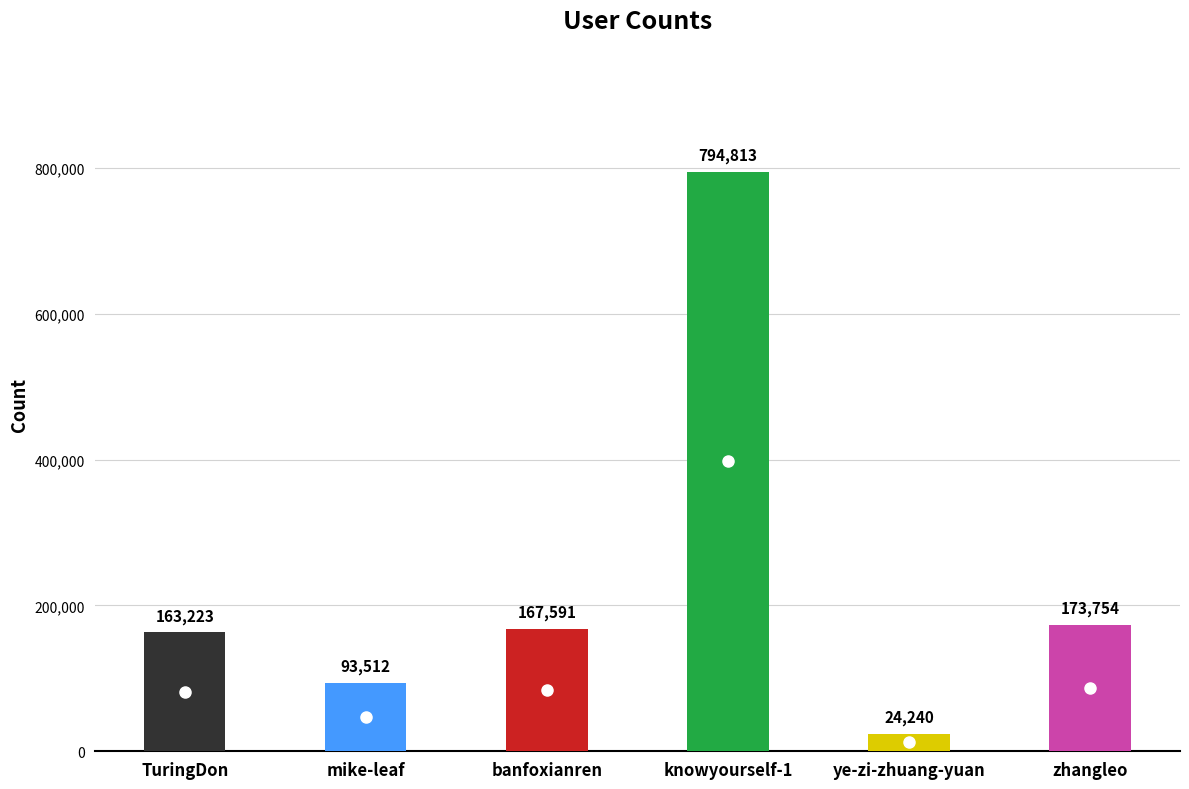

Which category has the lowest value across all series?

ye-zi-zhuang-yuan